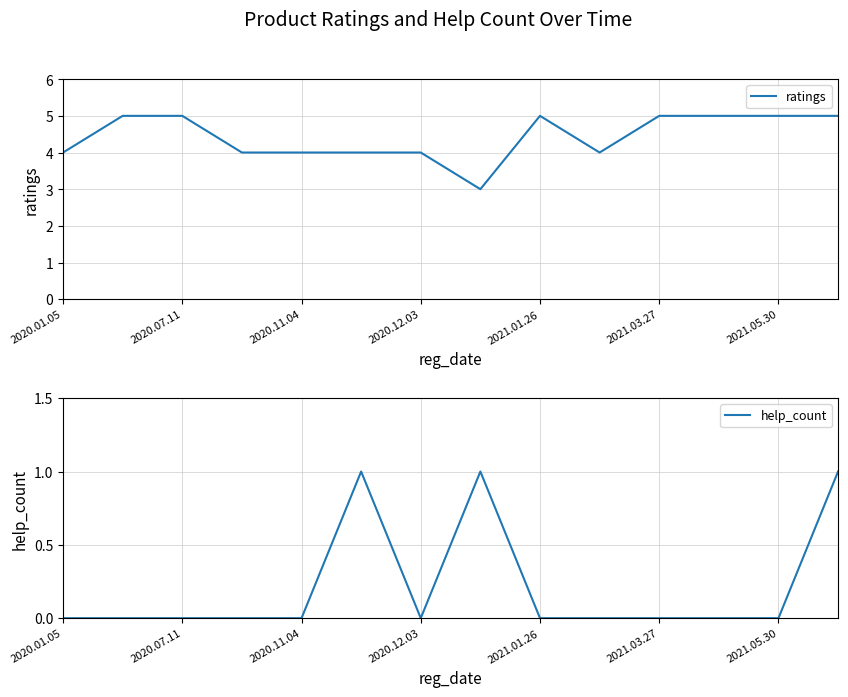

Is it true that help_count equals 0 at 2020.11.04?

True